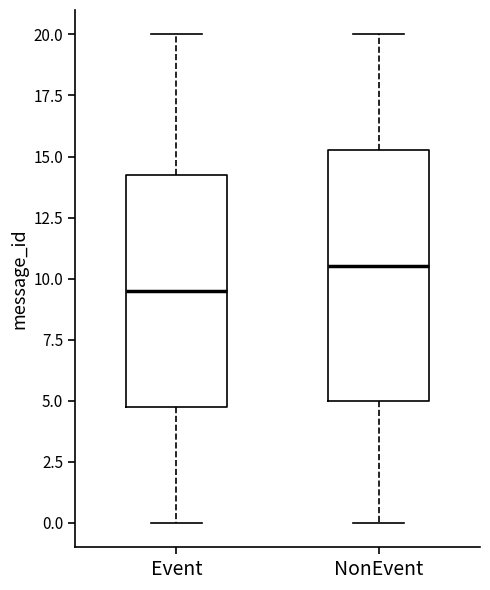

Where does the median line of the box for Event sit on the y-axis? The values are not printed on the chart, so give them approximately, as read against the axis.

9.5